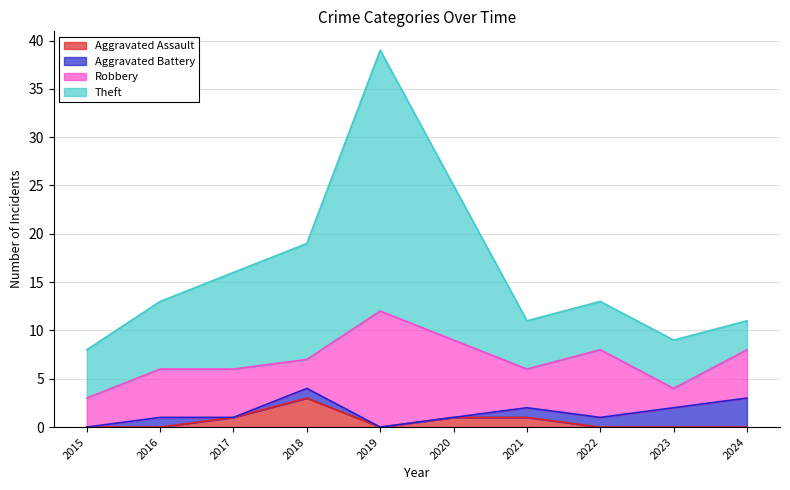

The Aggravated Assault series shows -2 at 2019. True or false?

False